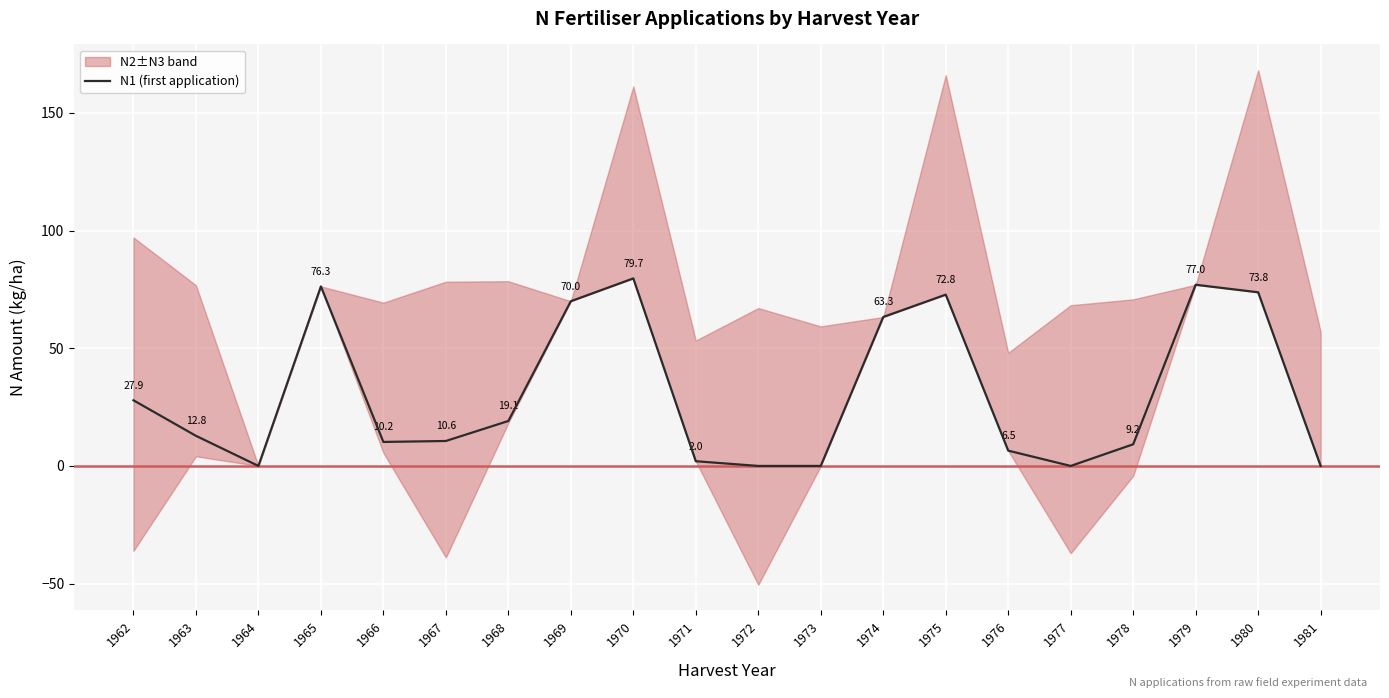

What is the difference between the values at 1972 and 1963?

12.8